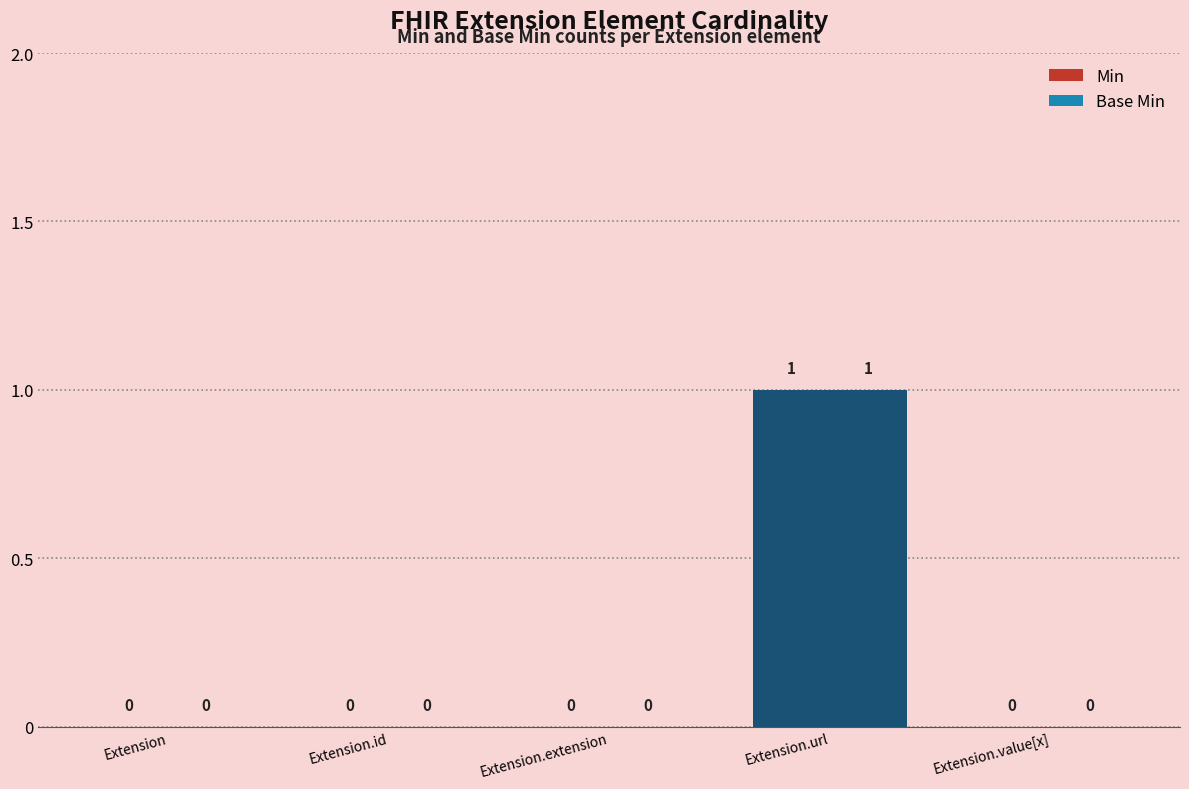

The Min series shows 0 at Extension. True or false?

False